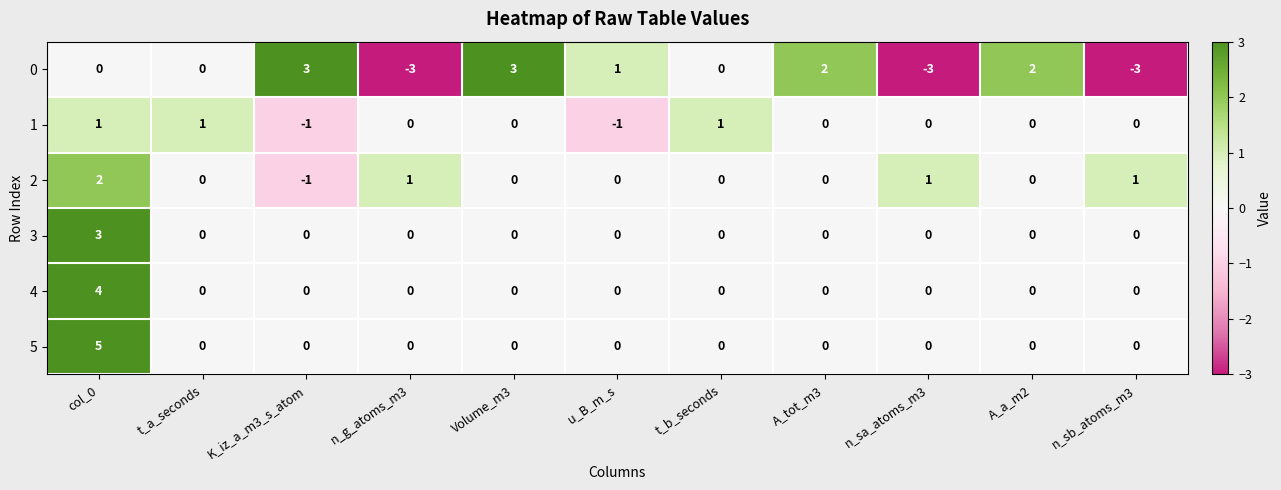

At which label does 2 reach its minimum?

K_iz_a_m3_s_atom